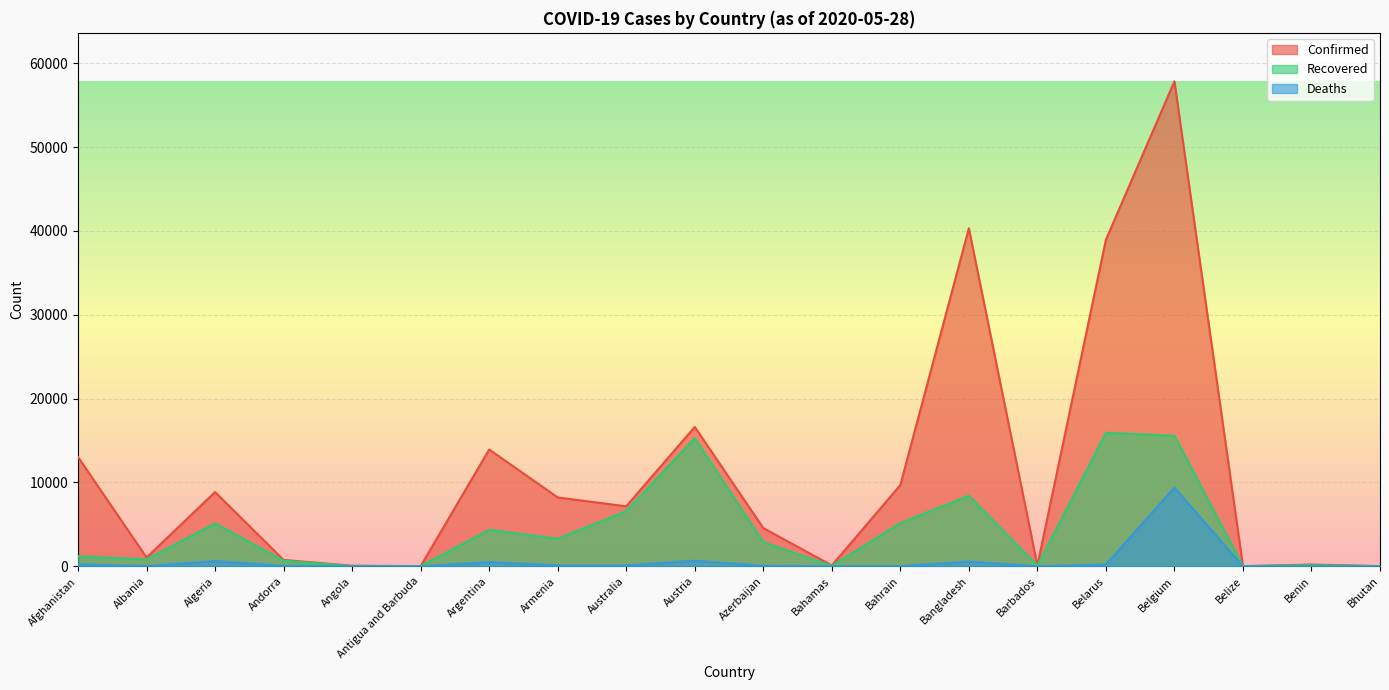

What are all the series names shown in the legend?

Confirmed, Recovered, Deaths